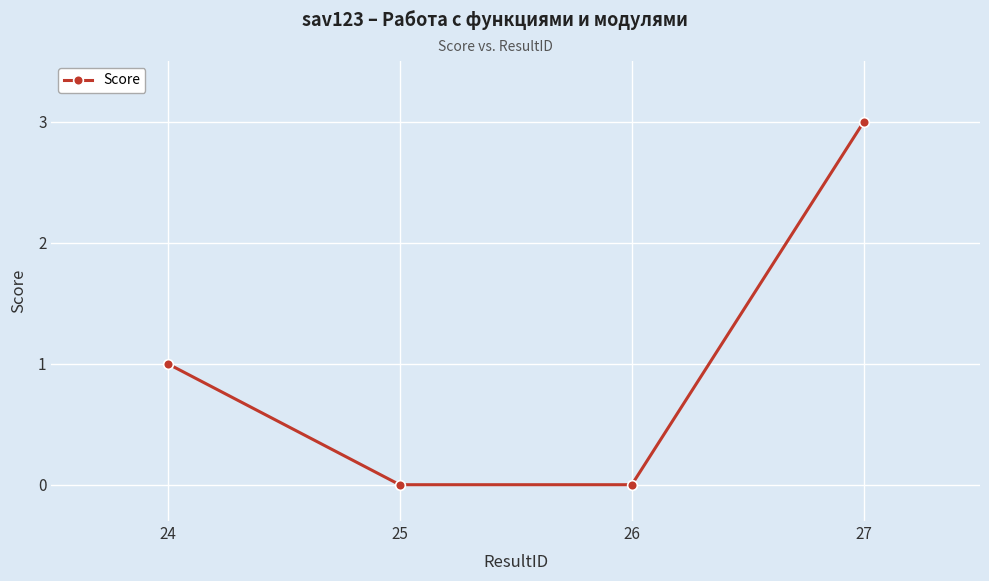

The chart shows a value of 0 at 26. True or false?

True